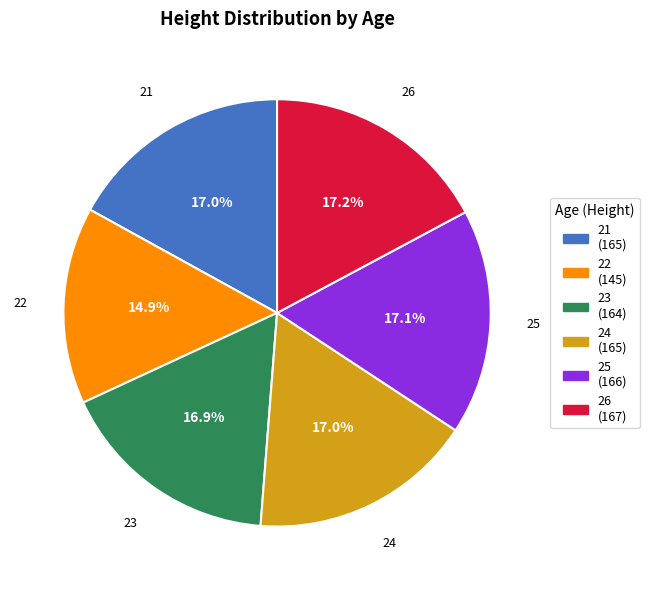

What is the ratio of the value at 26 to the value at 23?

1.0